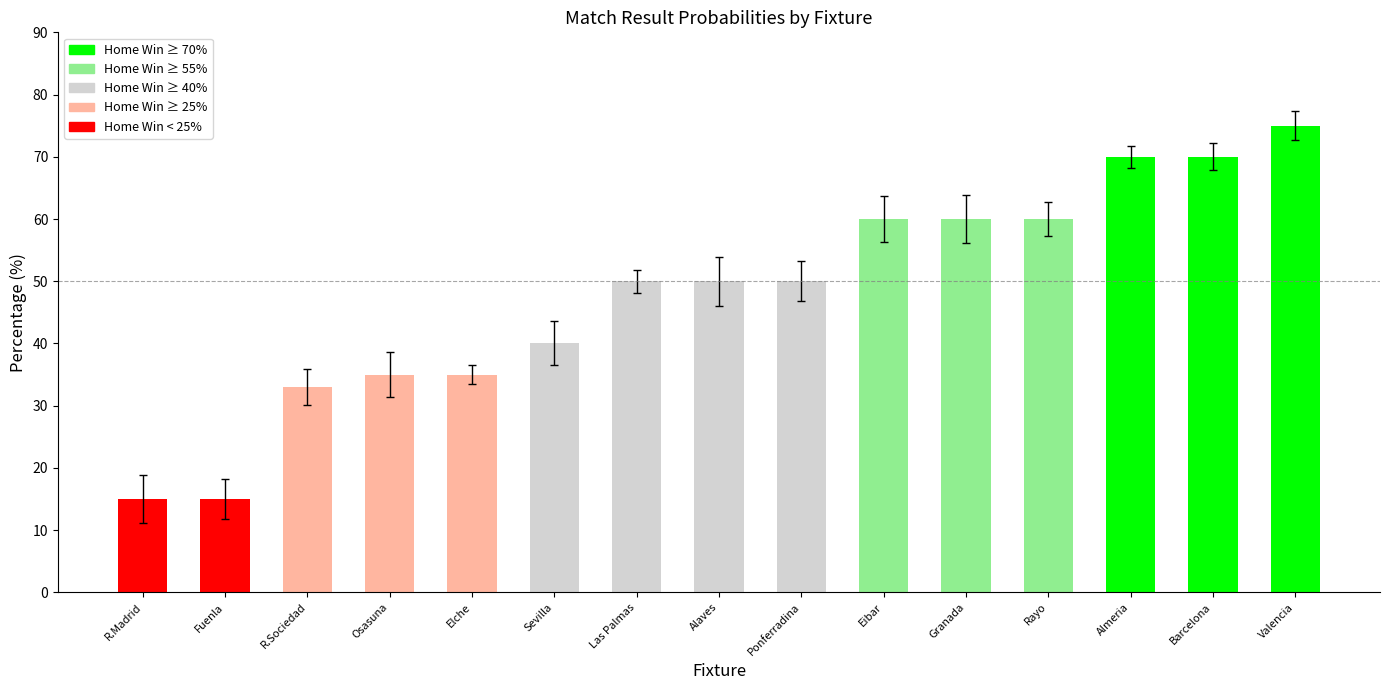

Reading right to left, transcribe all the data shown in this chart.

75	70	70	60	60	60	50	50	50	40	35	35	33	15	15